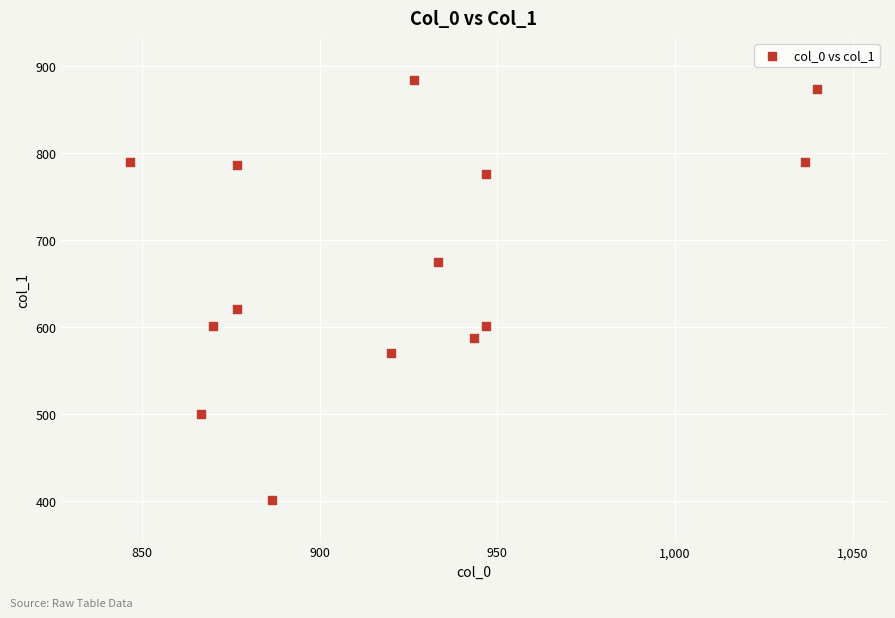

What is the range of X values (max minus min)?

193.3